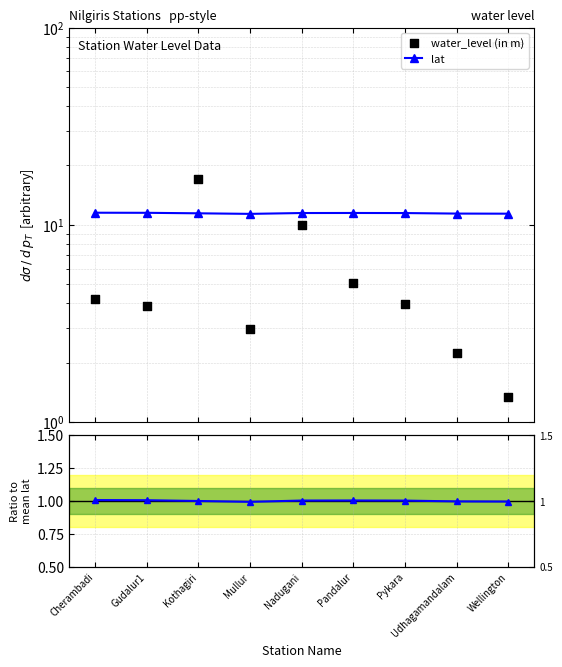

At how many categories does at least one series exceed 13?

1